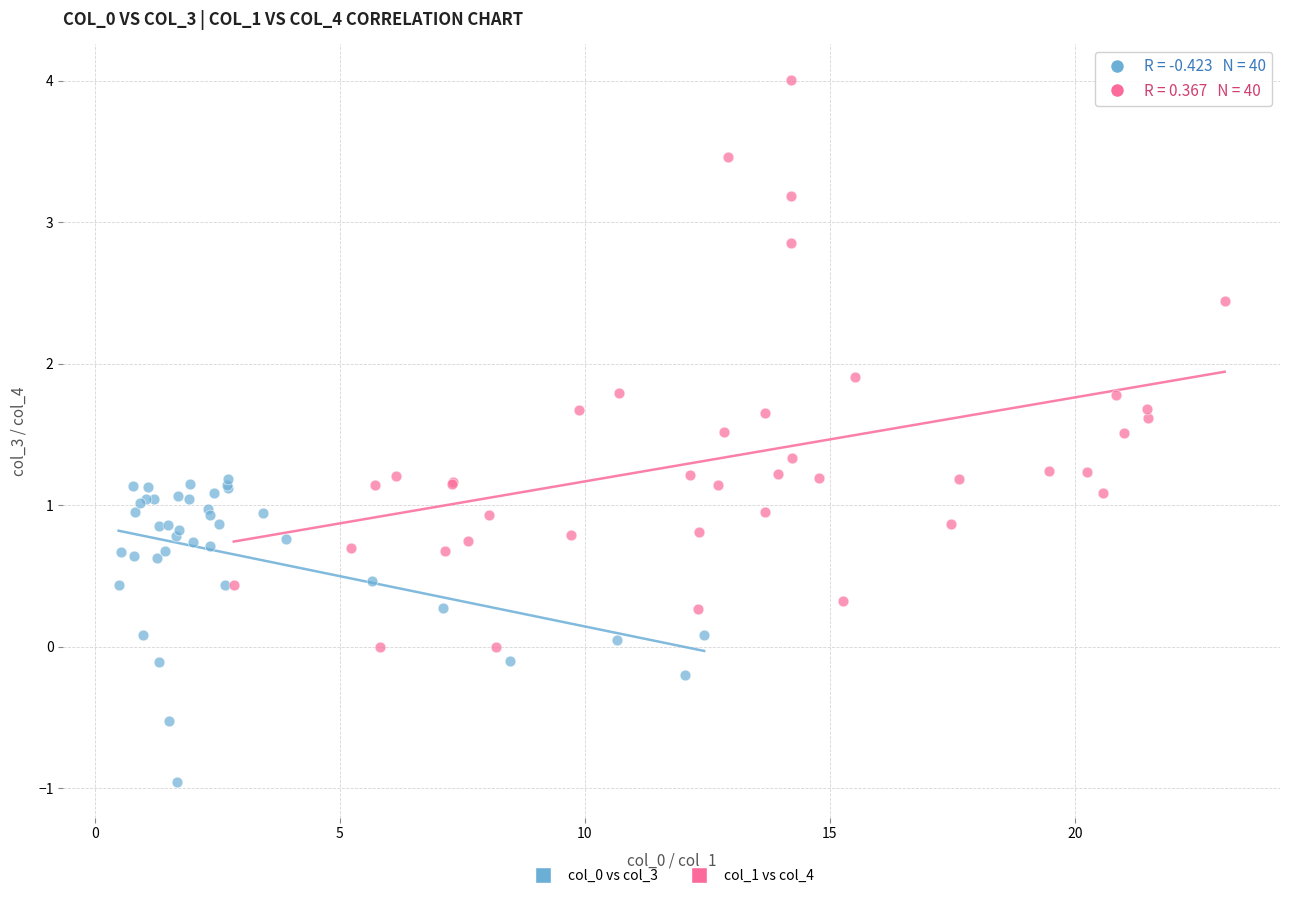

Which series has the widest spread of Y values?

col_1 vs col_4